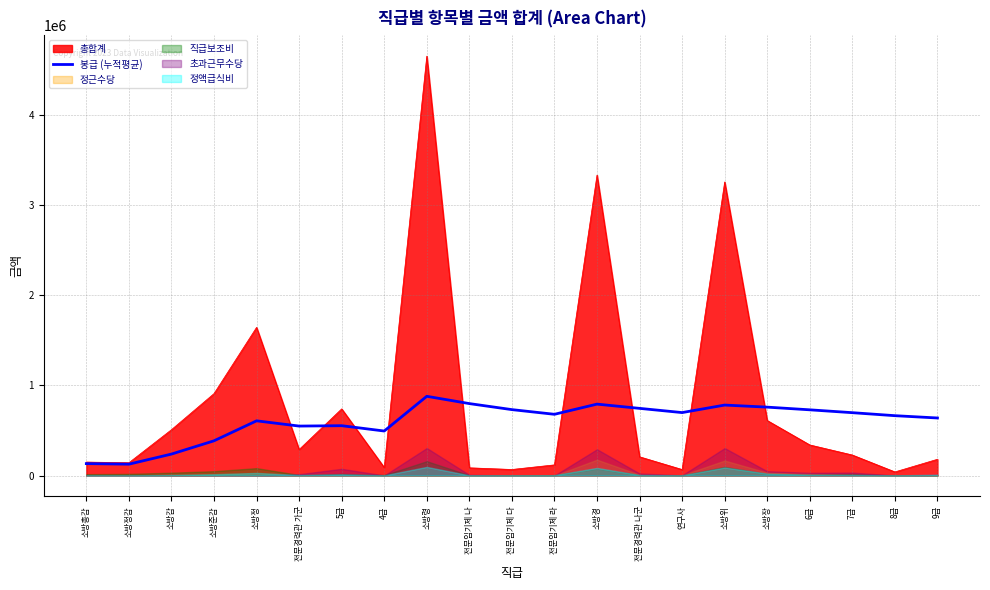

At which category does the chart reach its minimum across all series?

소방정감